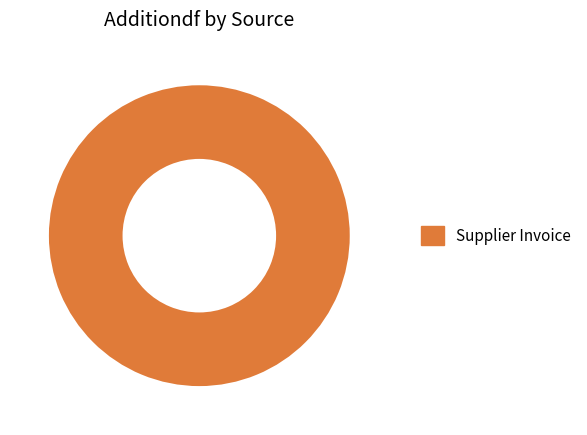

Is there a majority slice in this chart?

Yes